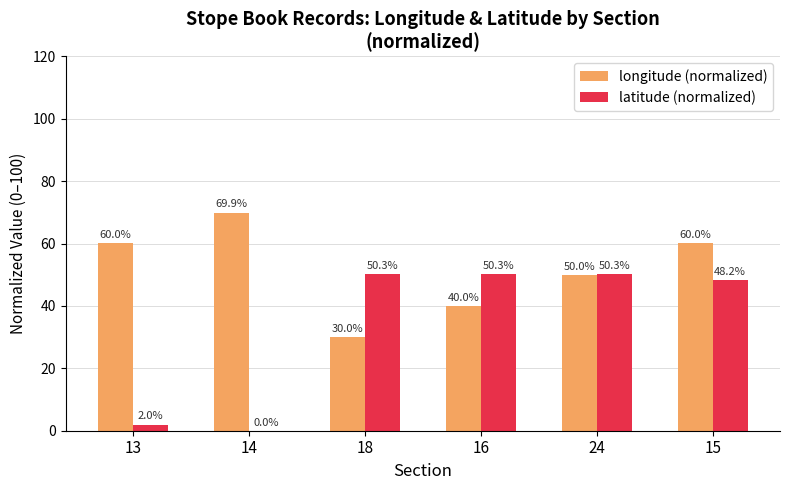

Which series has the largest range (max minus min)?

latitude (normalized)